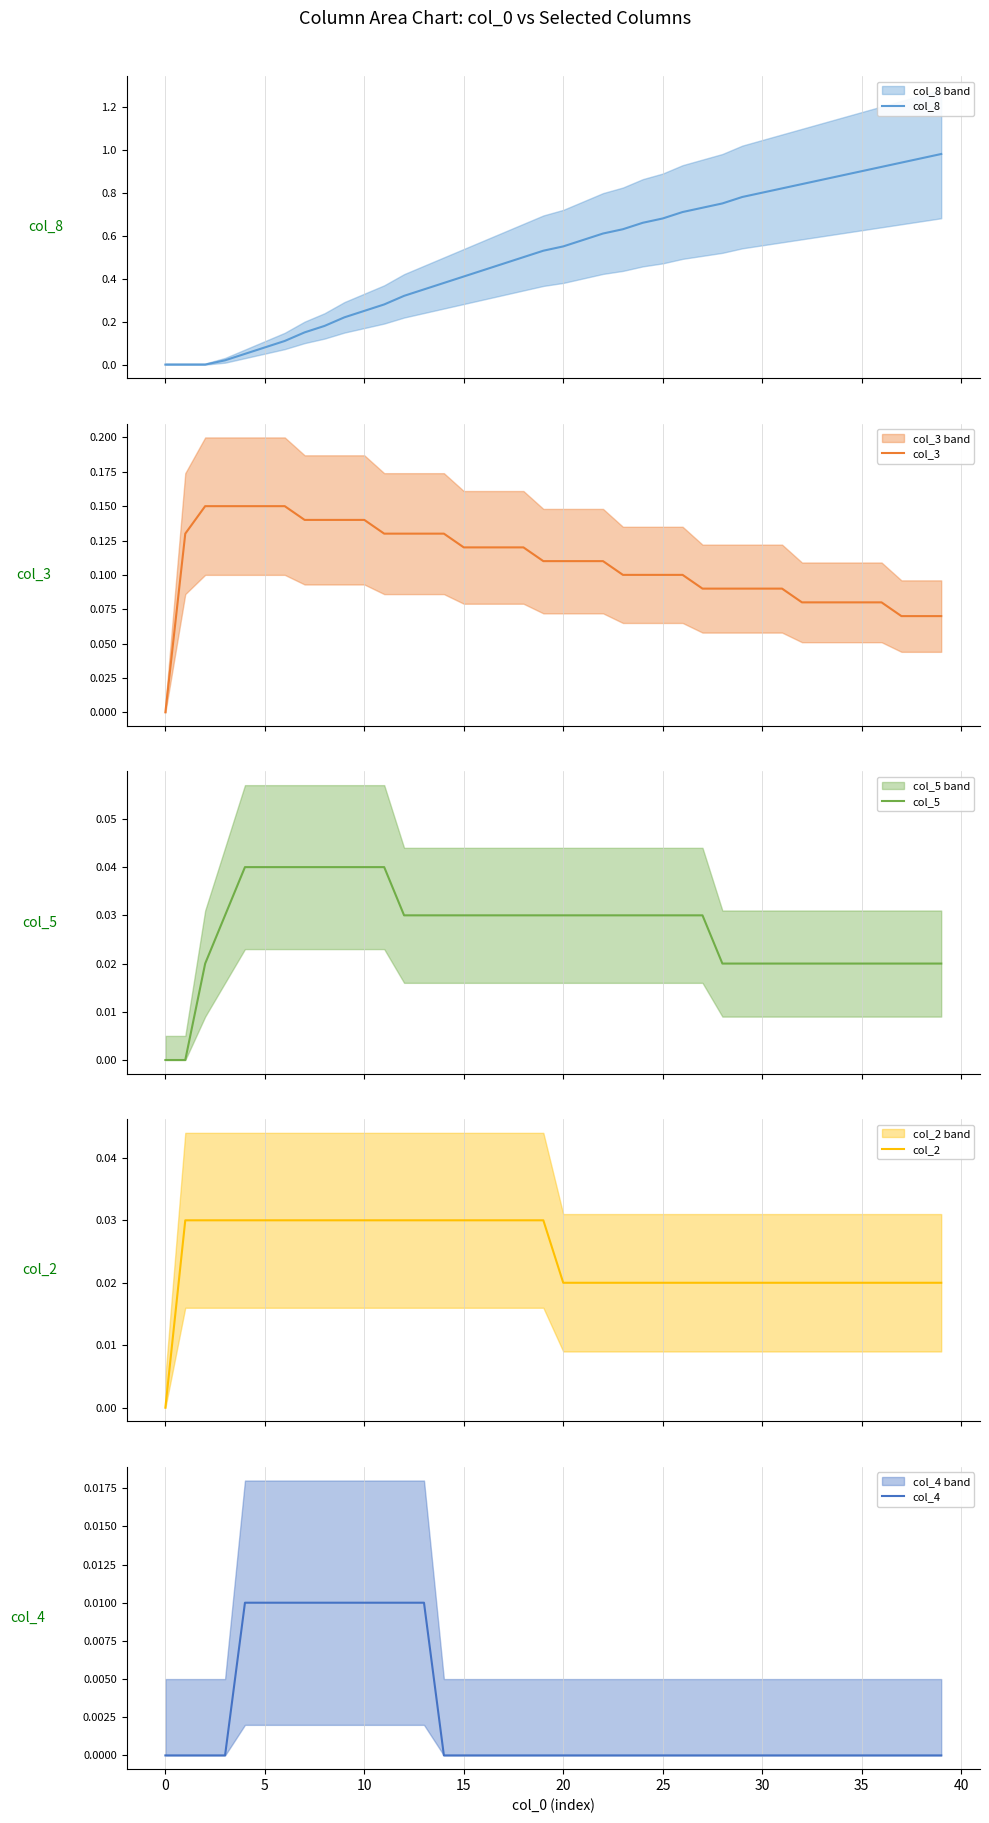

True or false: col_4 and col_5 cross at least once.

False